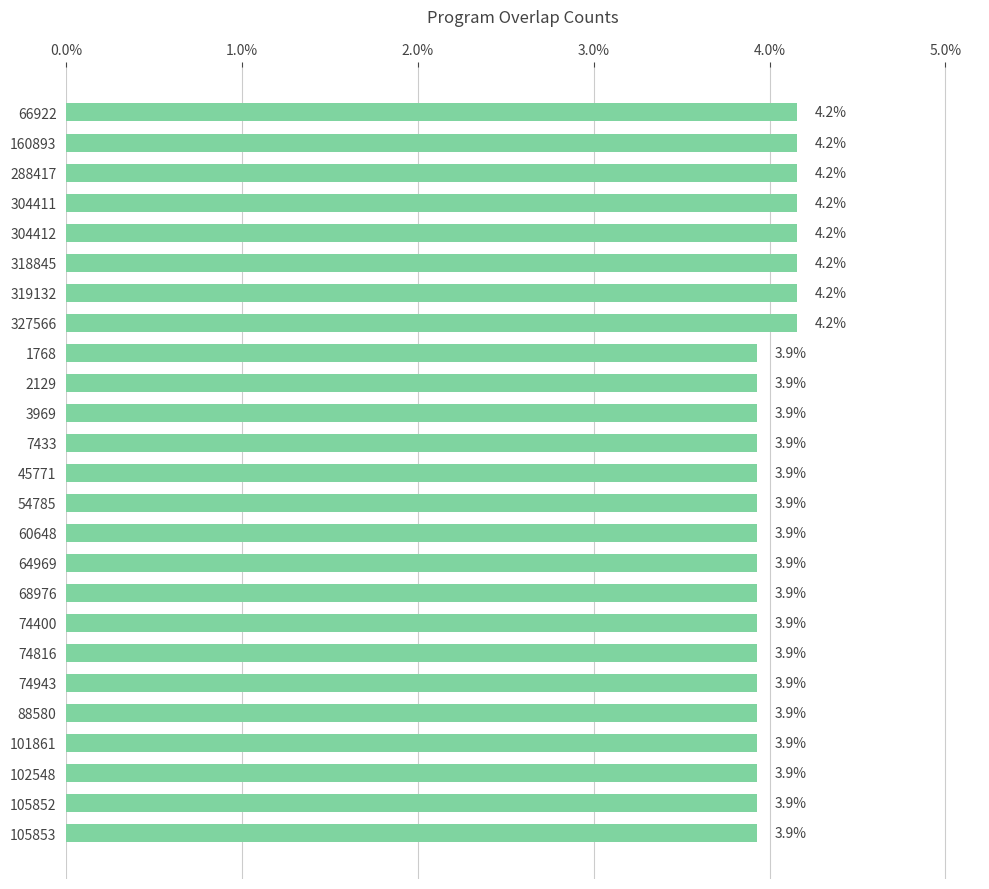

What is the average value?

4.0